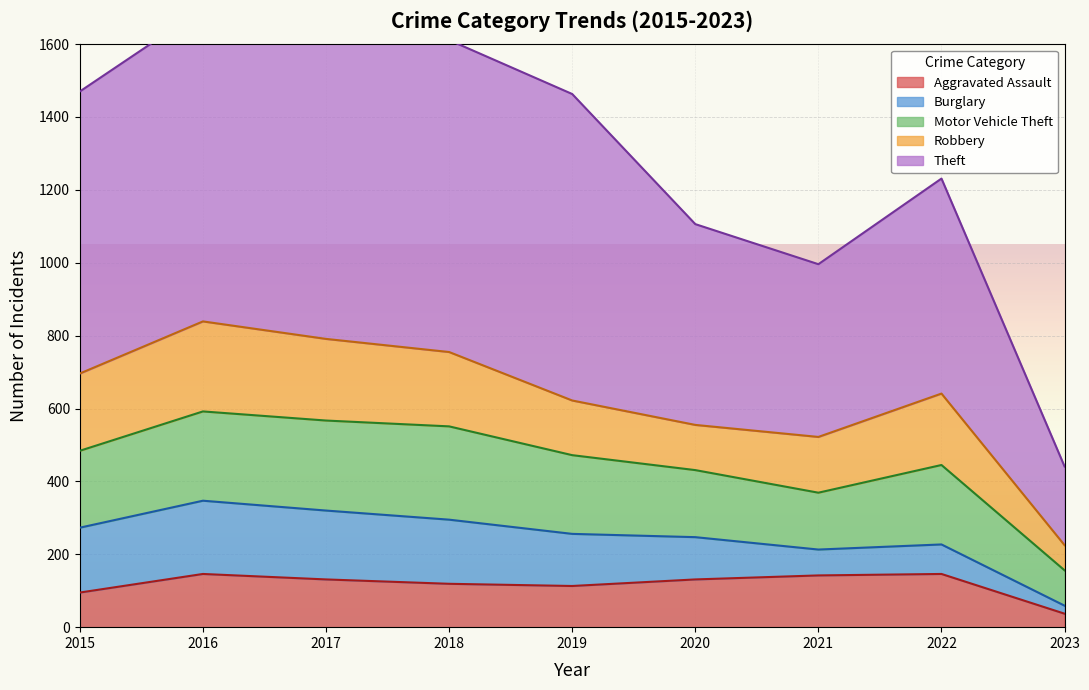

What is the sum of all Robbery values?

1579